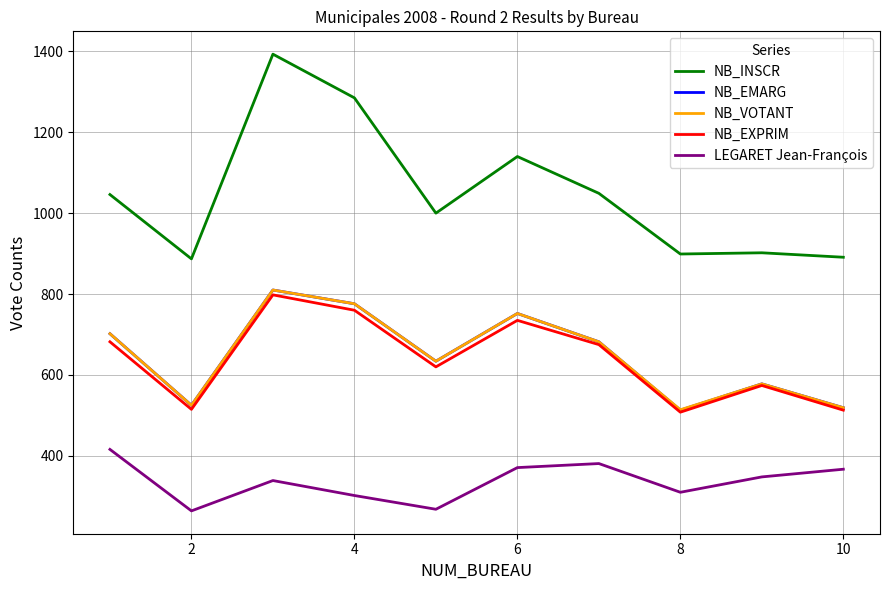

True or false: NB_INSCR and NB_VOTANT intersect in this chart.

False